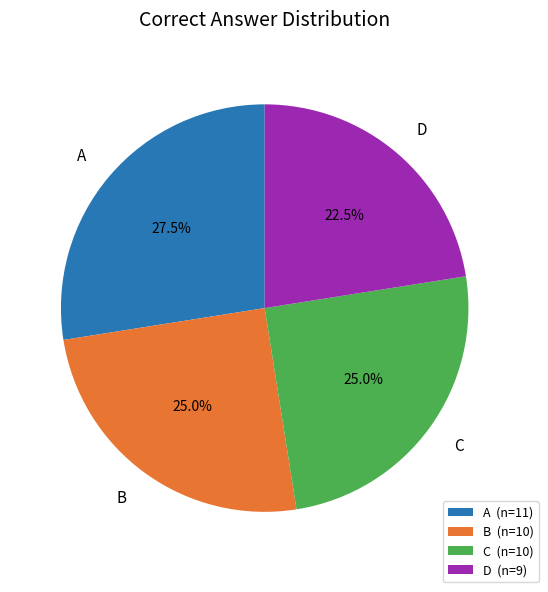

Is B the majority of the pie?

No